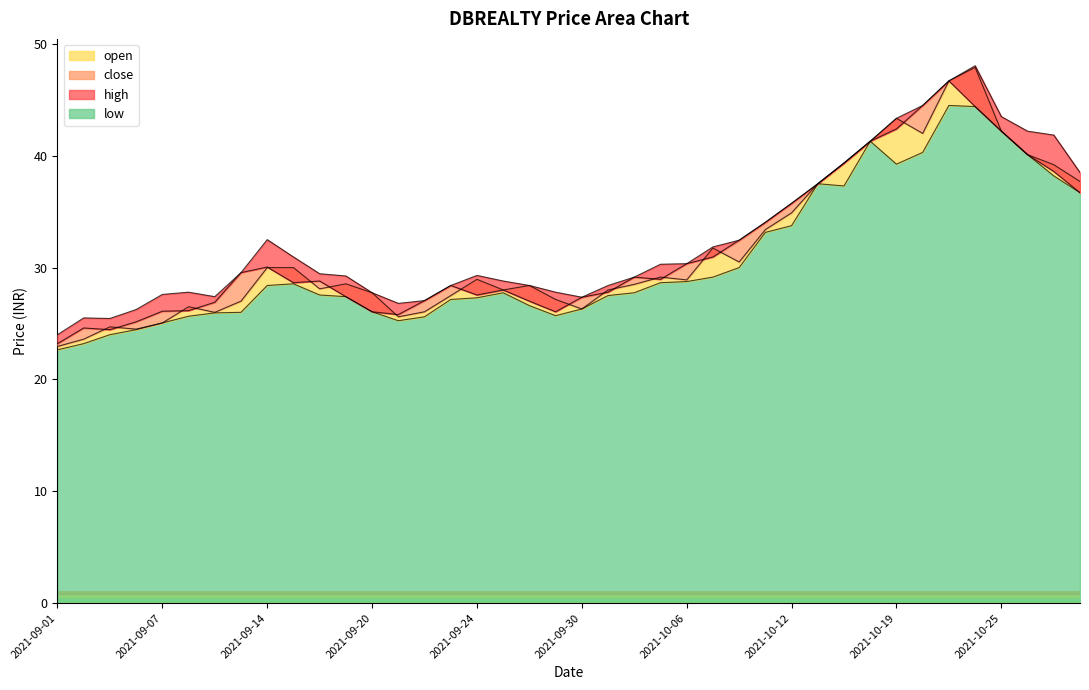

What is the difference between the maximum and minimum values in the low series?

21.9